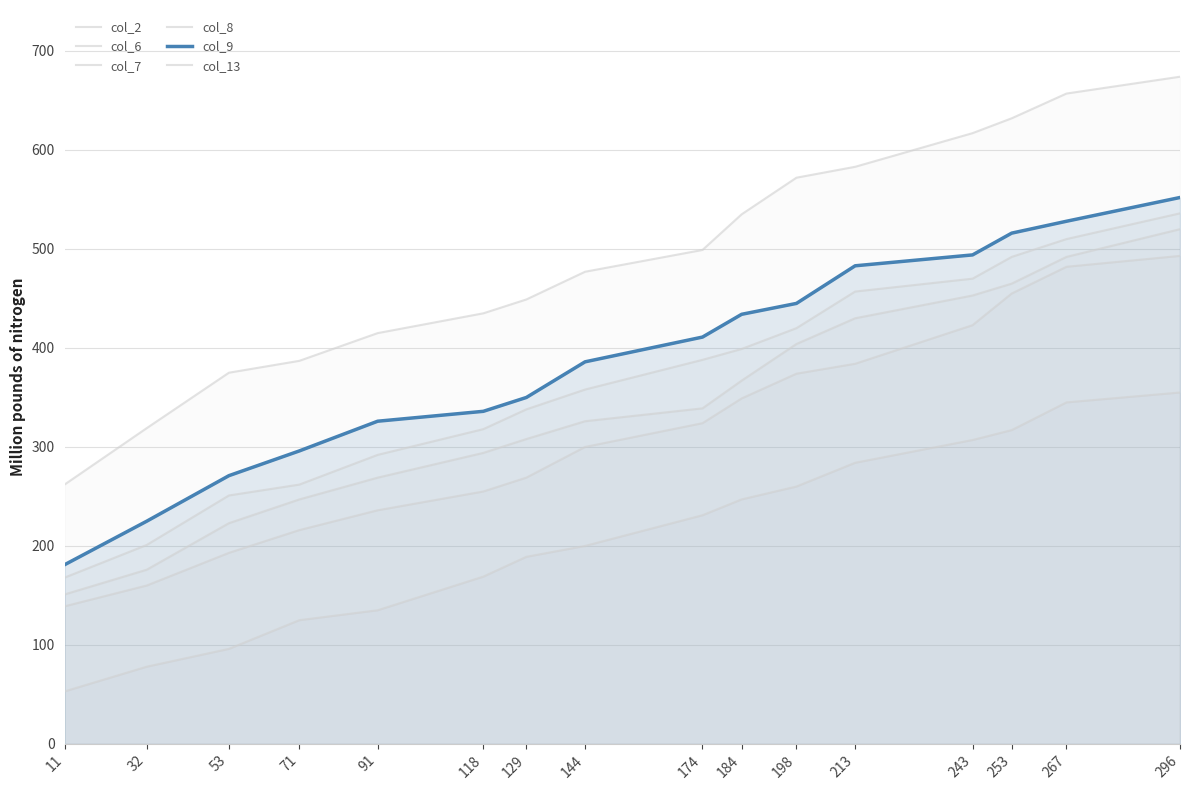

Is it true that col_9 equals 360 at 53?

False